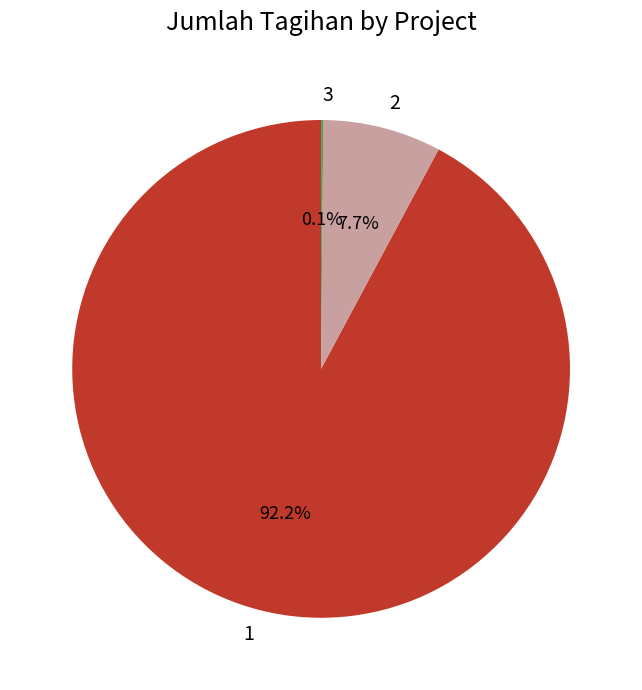

Does any single category account for the majority?

Yes